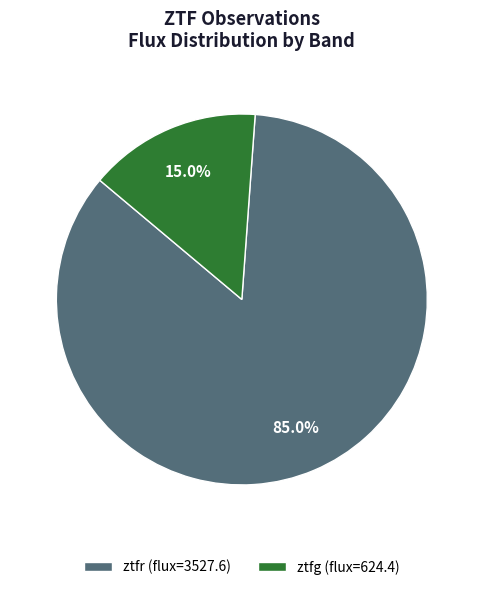

Which slice is the smallest?

ztfg (flux=624.4)